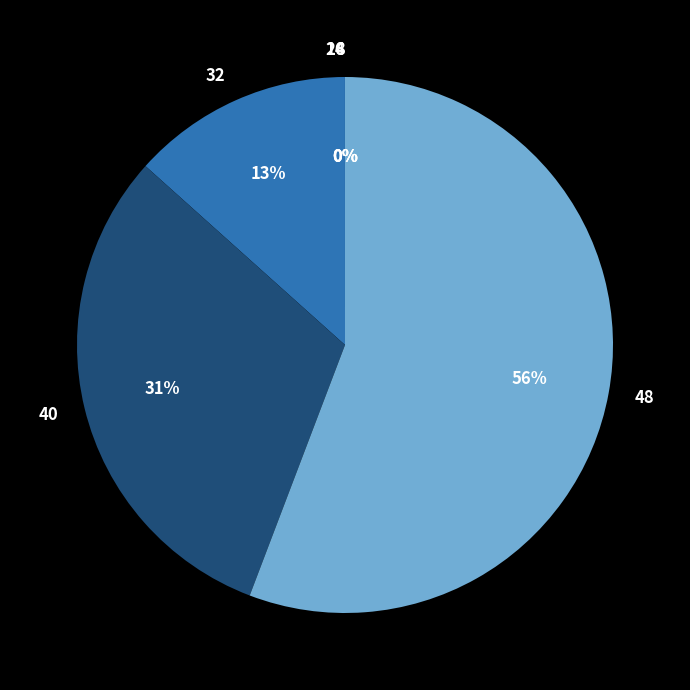

The 40 slice represents 39% of the pie. True or false?

False